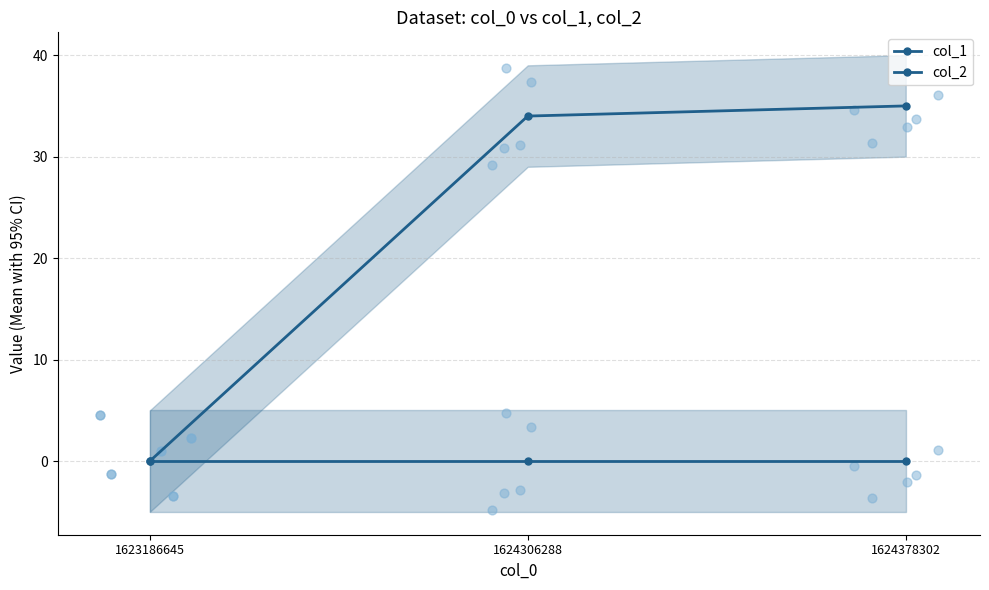

Is the value of col_2 at 1624306288 greater than the value of col_1 at 1623186645?

No